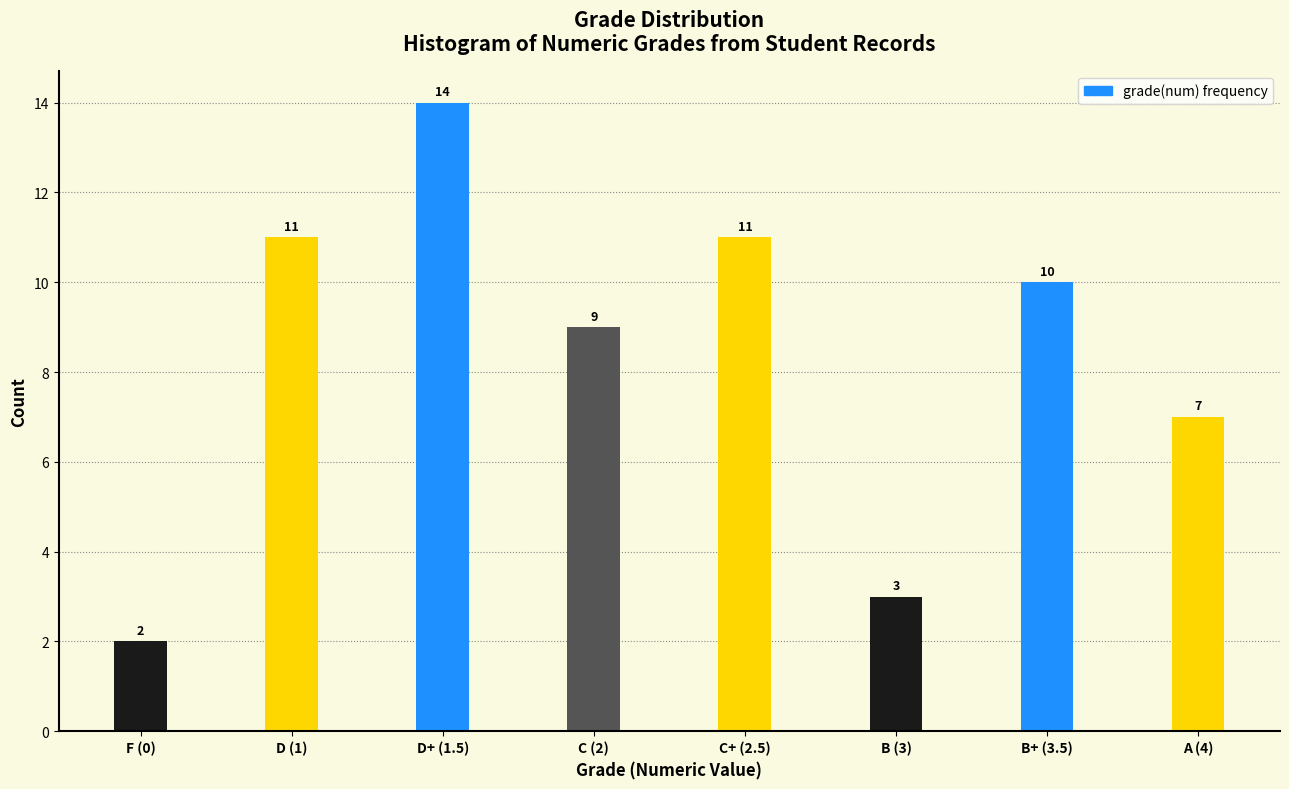

Reading left to right, what are all the values shown in this chart?

F (0)=2	D (1)=11	D+ (1.5)=14	C (2)=9	C+ (2.5)=11	B (3)=3	B+ (3.5)=10	A (4)=7